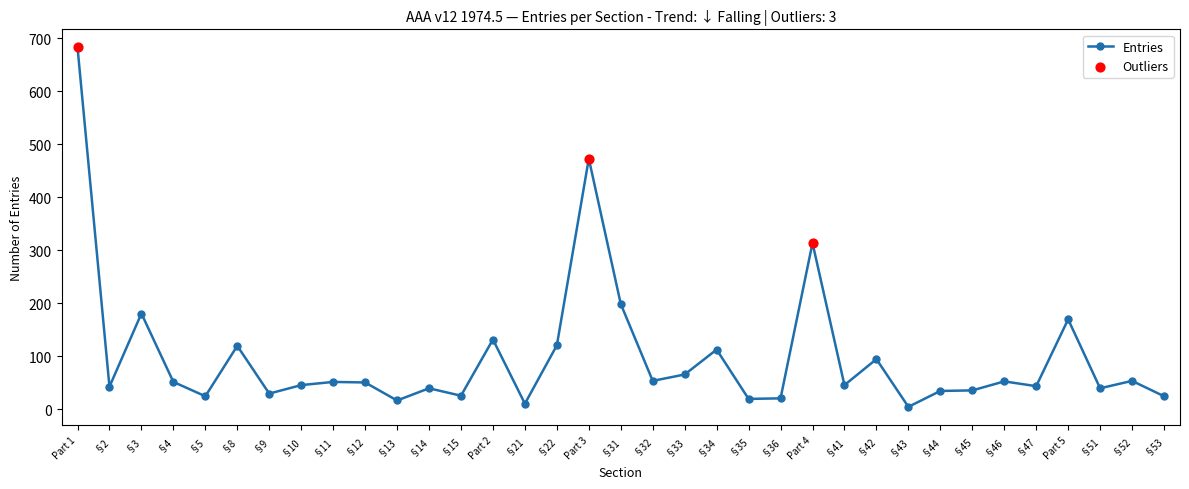

Which has a higher value, §22 or §2?

§22